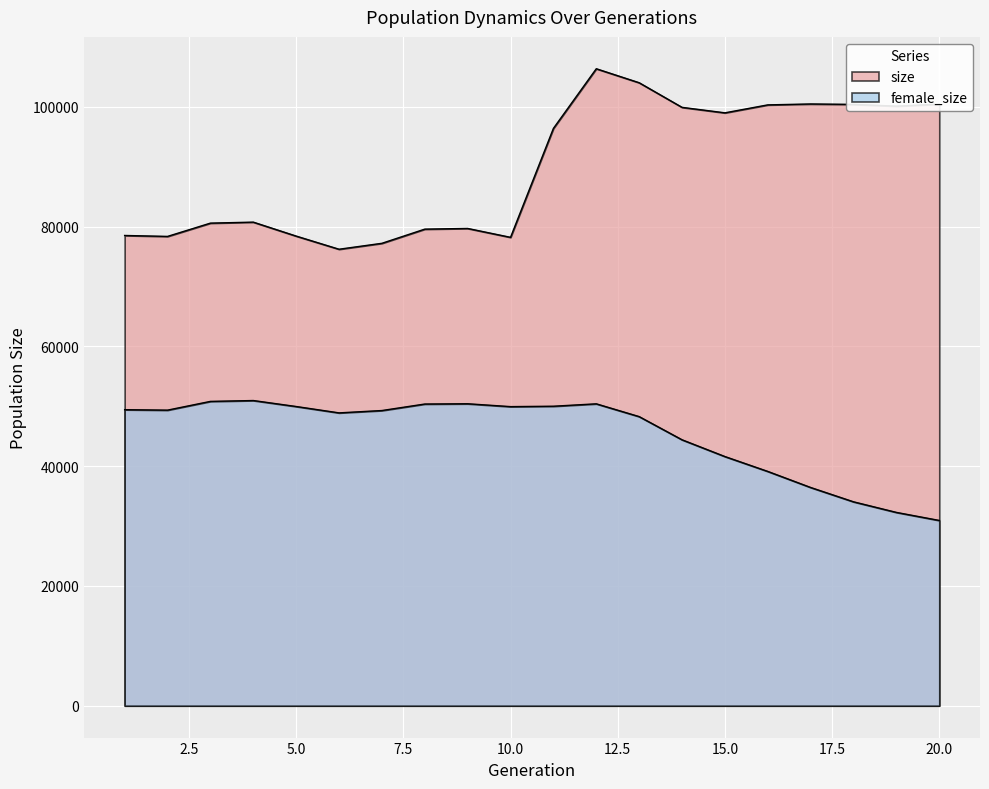

Where is the first local minimum for size?

2